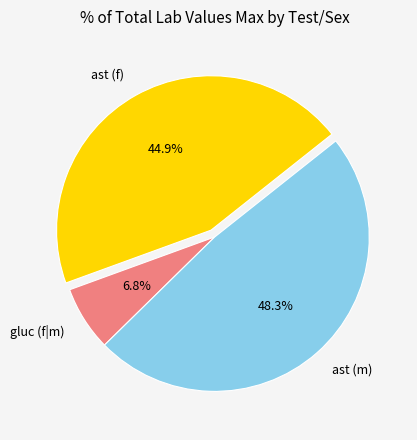

To the nearest percent, what is the combined percentage of ast (f) and ast (m)?

93%